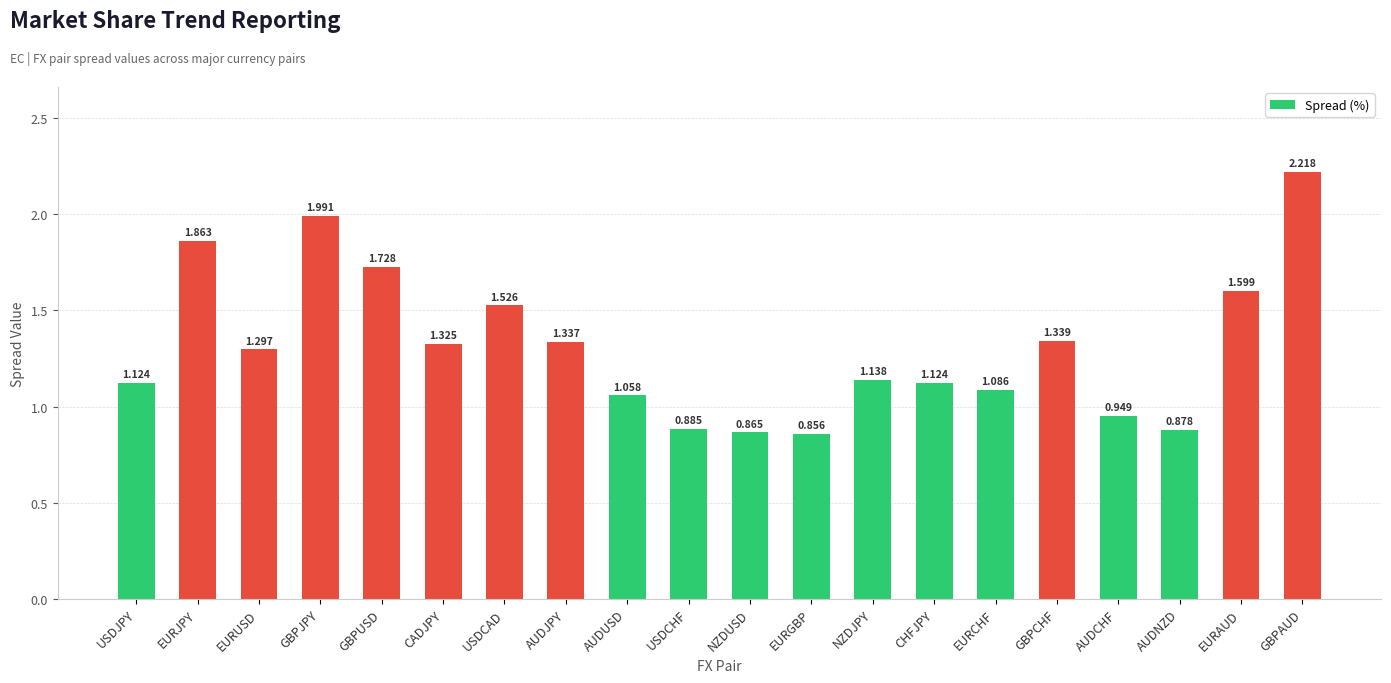

Count the number of data series in this chart.

1